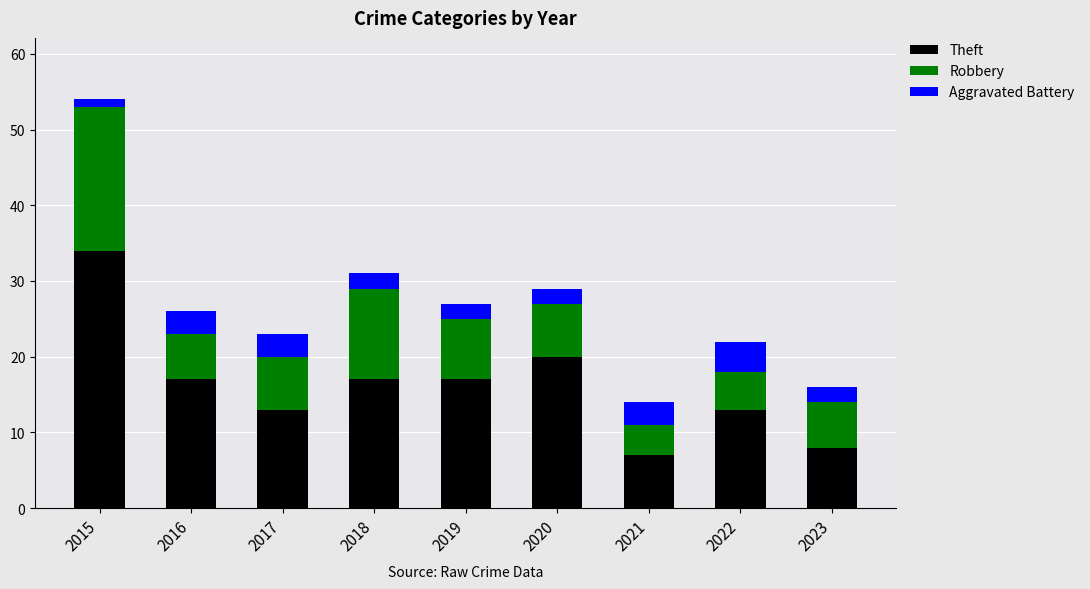

At which label does Theft reach its peak?

2015